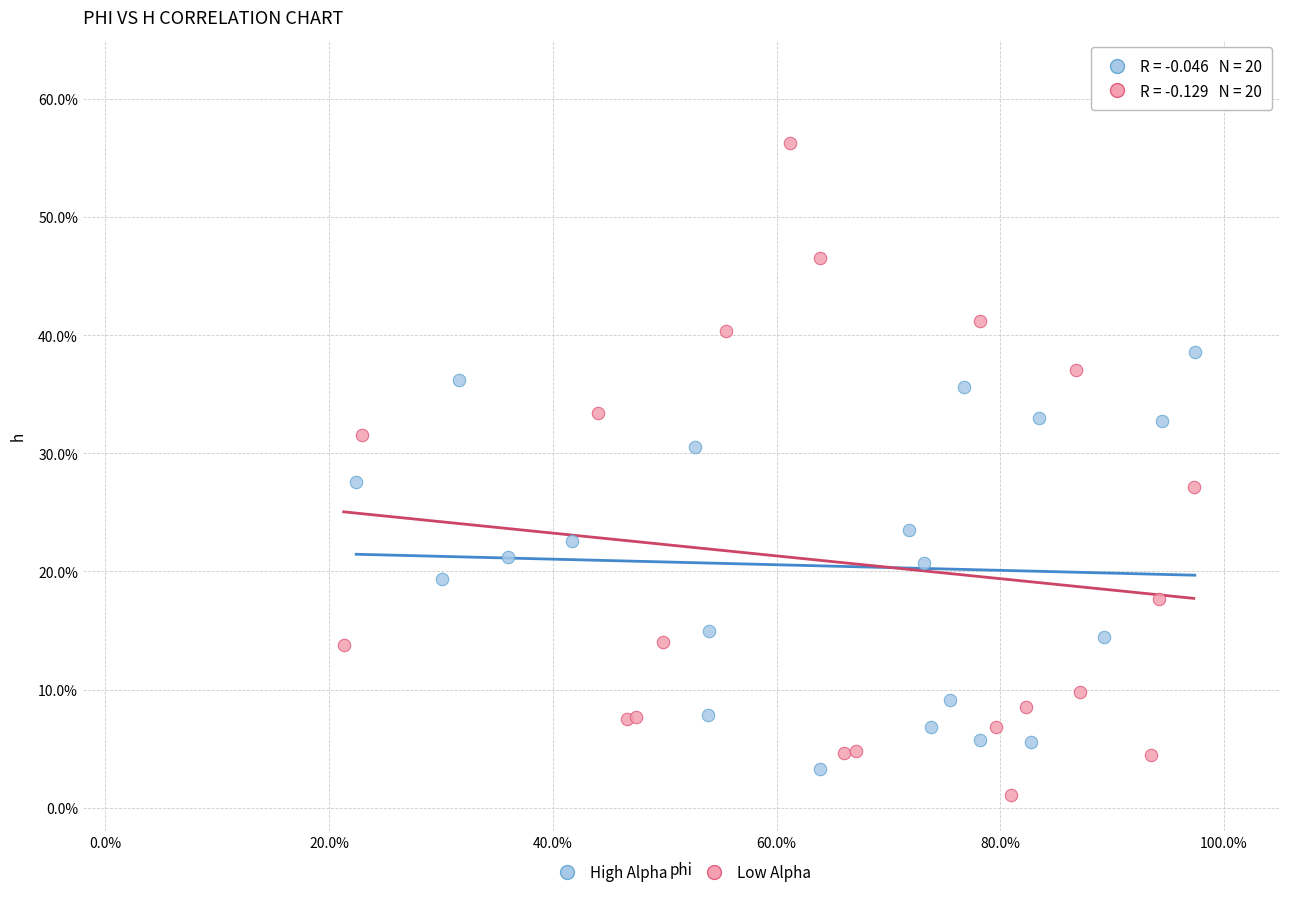

What are all the series names shown in the legend?

High Alpha, Low Alpha